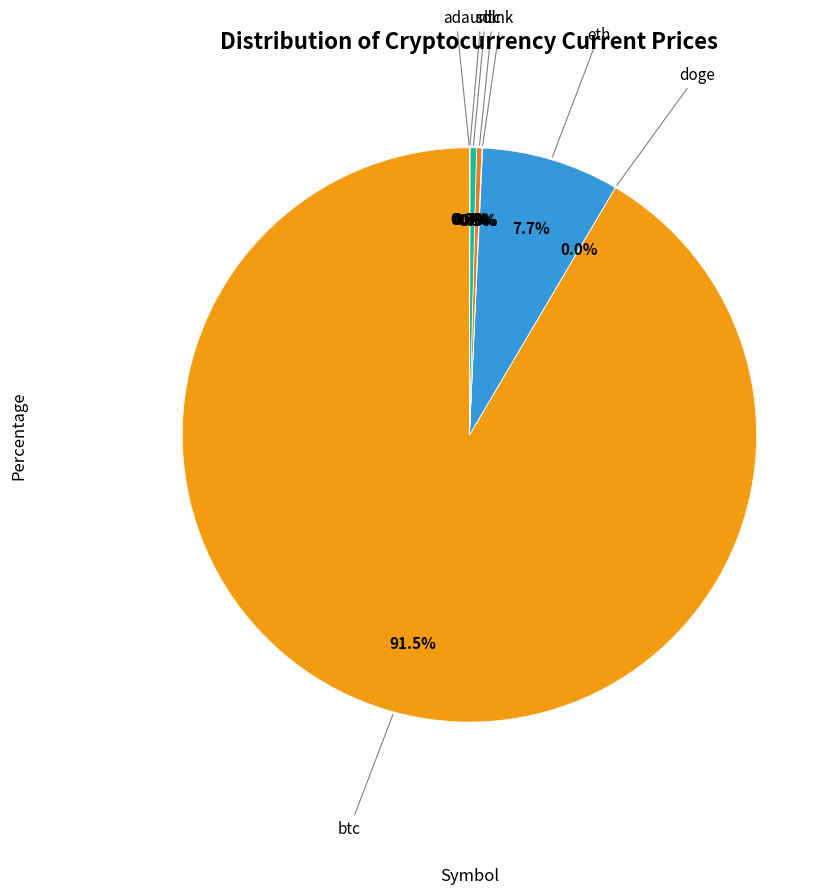

To the nearest percent, what is the average slice percentage?

12%